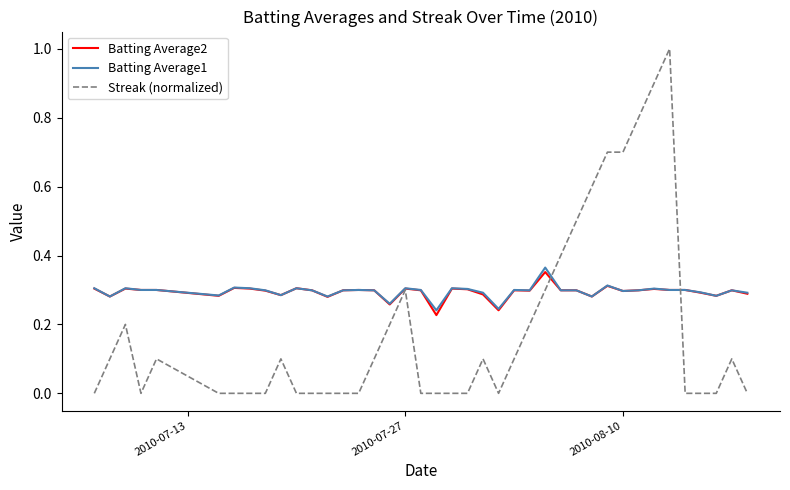

Which series has the largest range (max minus min)?

Streak (normalized)